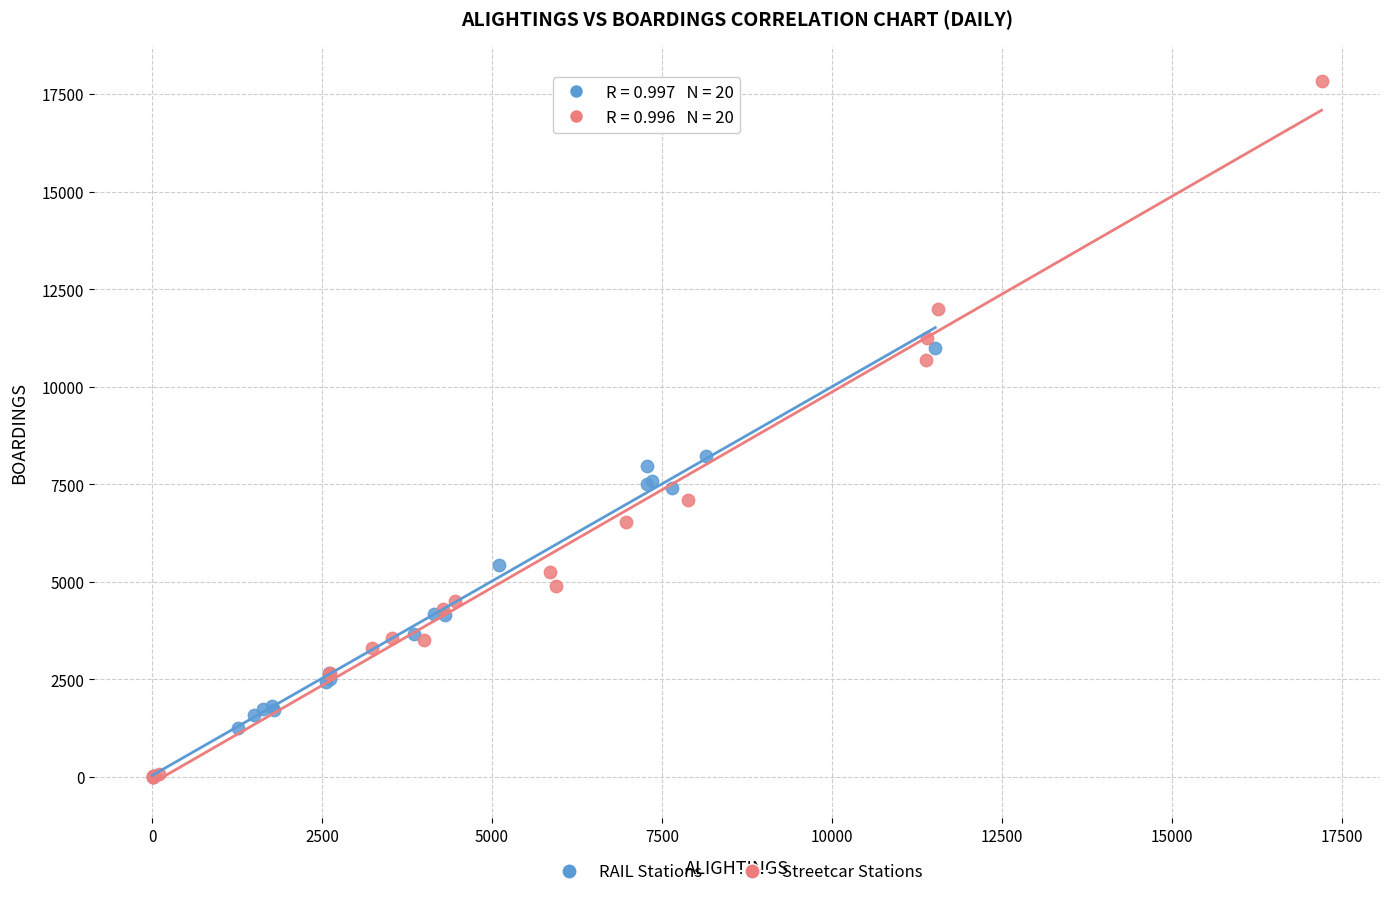

Which series reaches the maximum Y coordinate?

Streetcar Stations